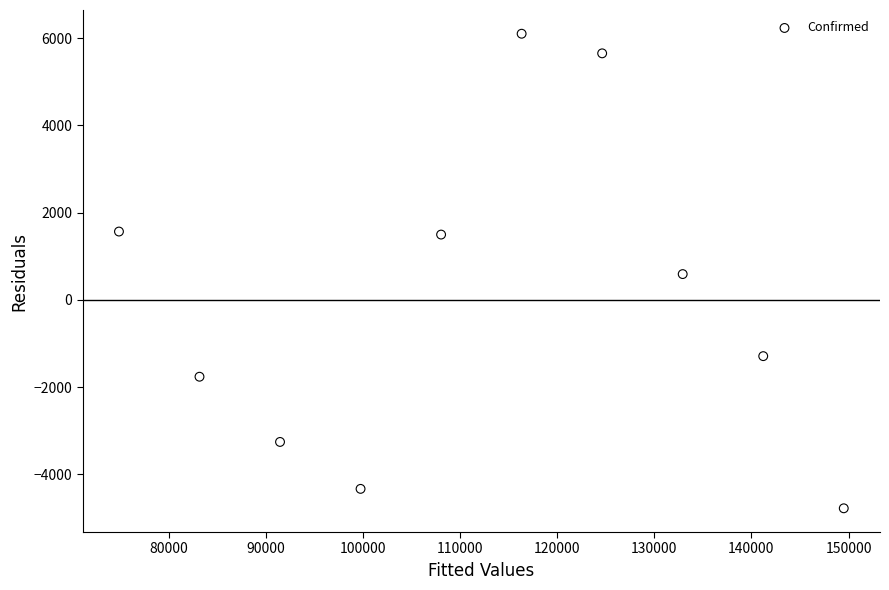

What is the range of Y values (max minus min)?

10877.3